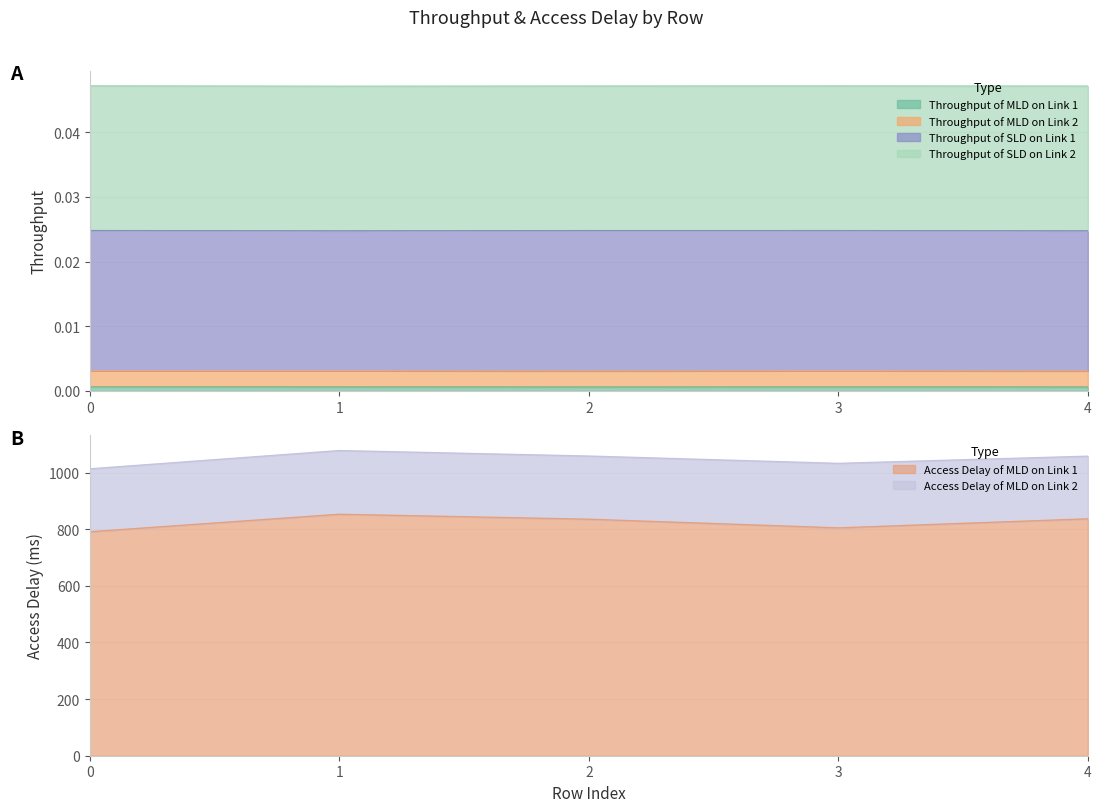

How many interior local valleys does the Access Delay of MLD on Link 2 series have?

1